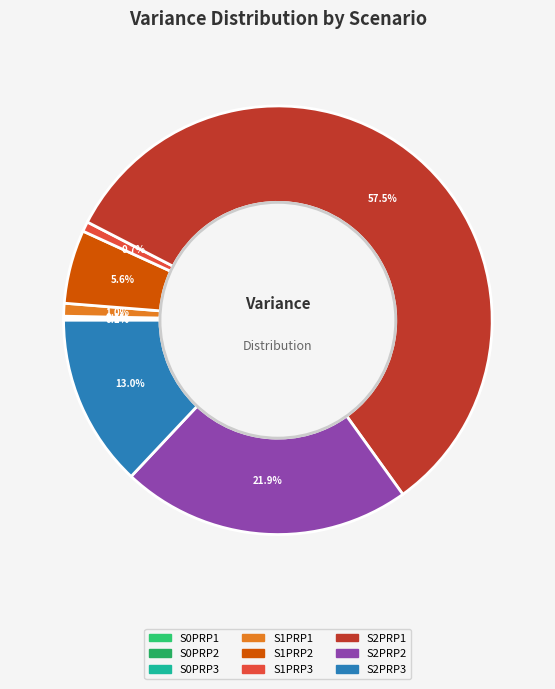

Is it true that S0PRP3 is 0% of the pie?

True